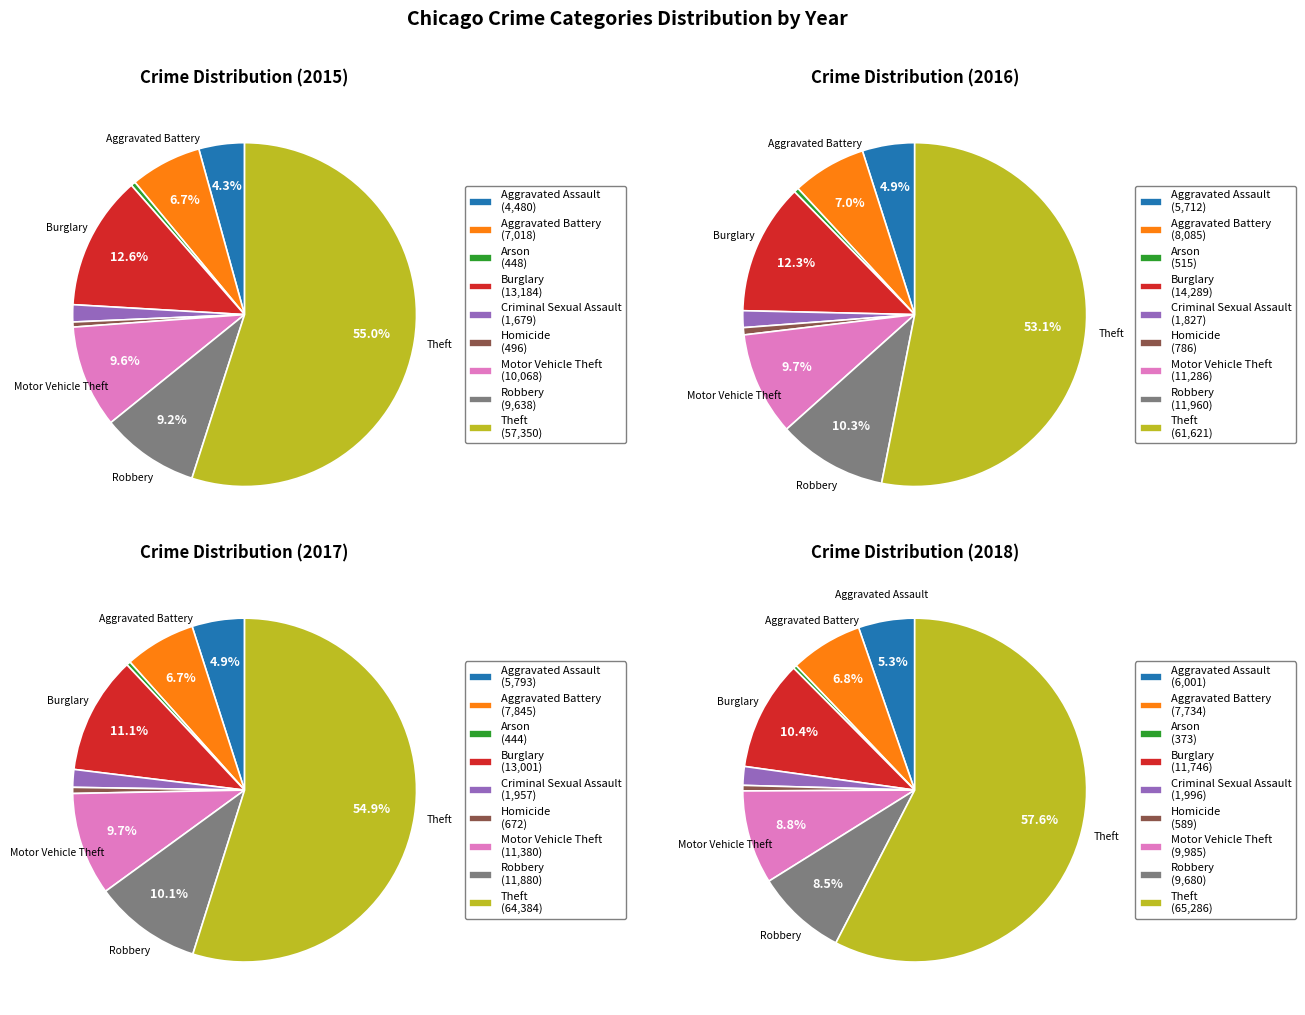

Is the sum of Homicide and Robbery greater than half?

No